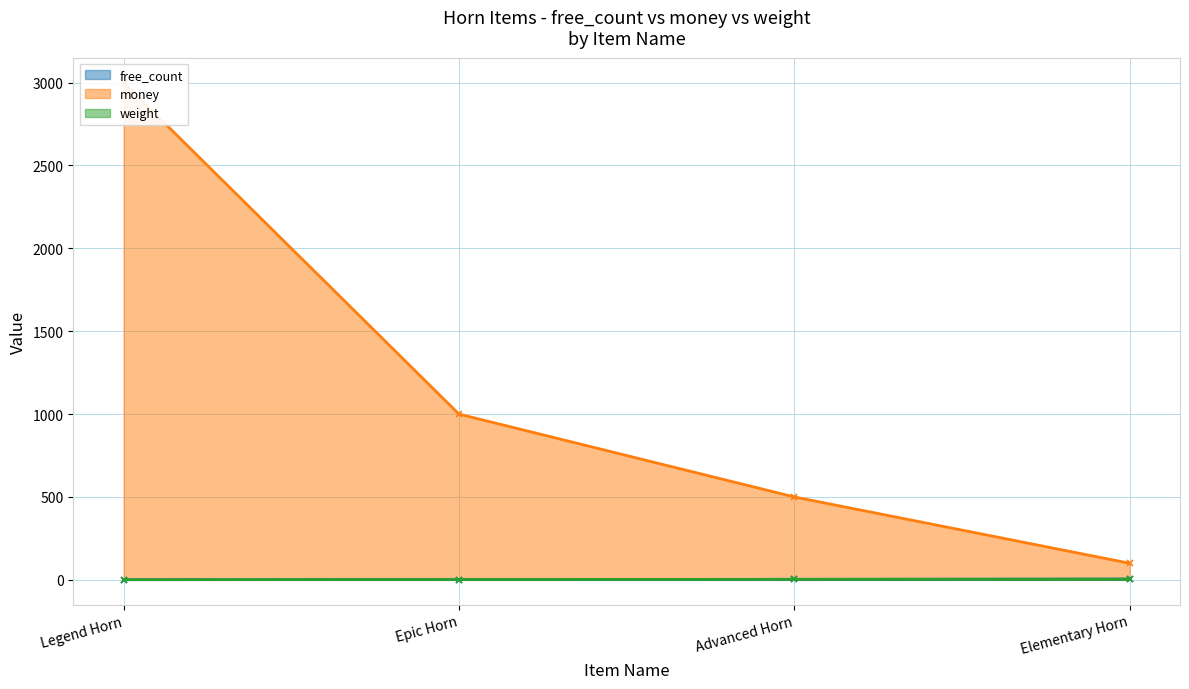

Which series has the largest range (max minus min)?

money